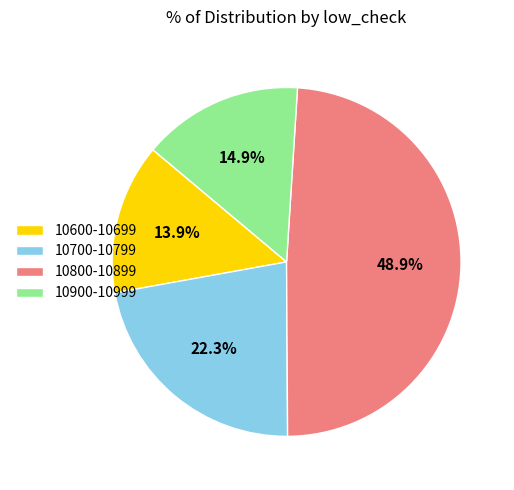

What is the total percentage of 10800-10899 and 10700-10799?

71.2%